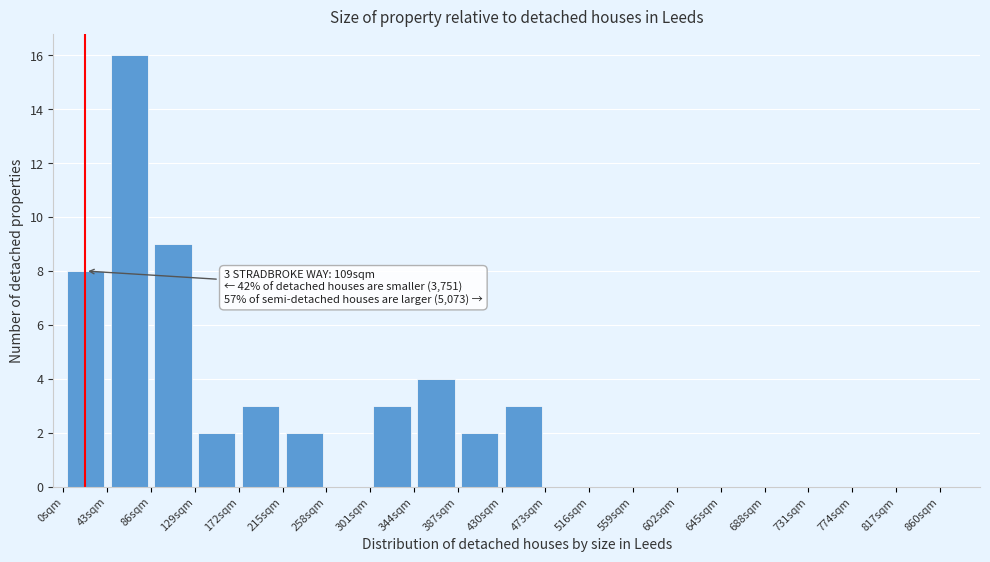

Over which range of the x-axis is the bar tallest?

43 to 86